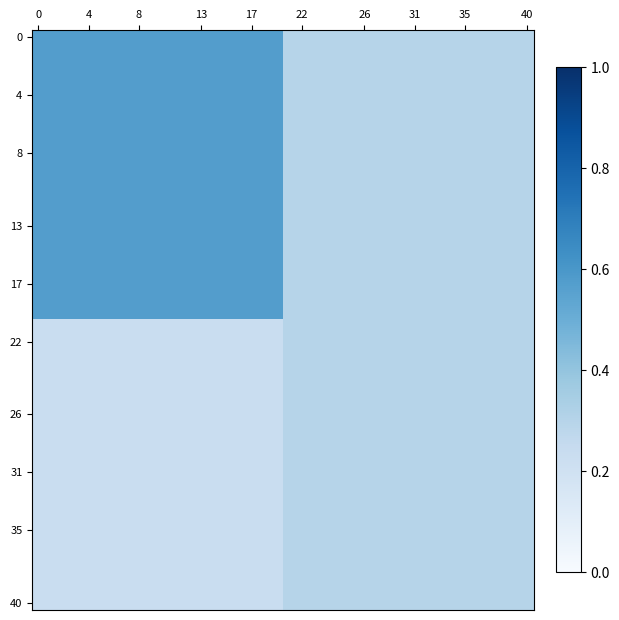

Which series has the widest spread of values?

row_0